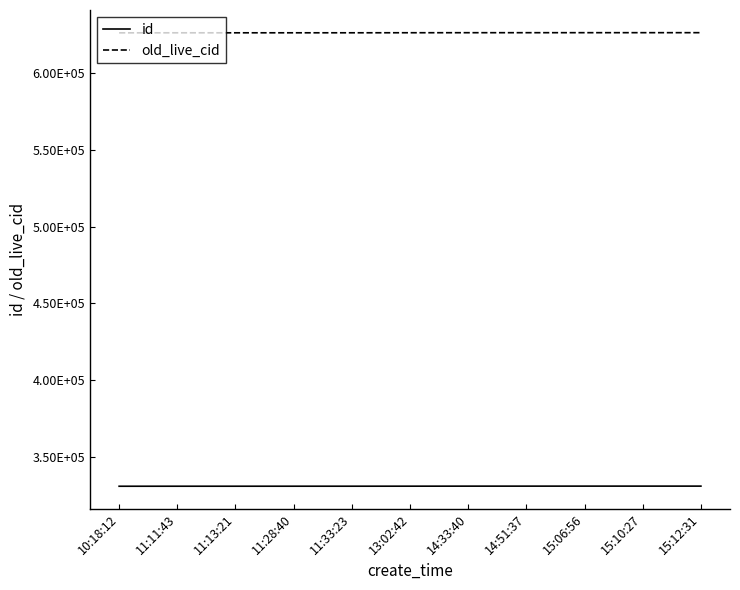

What is the label of the 2nd point from the right?

15:10:27